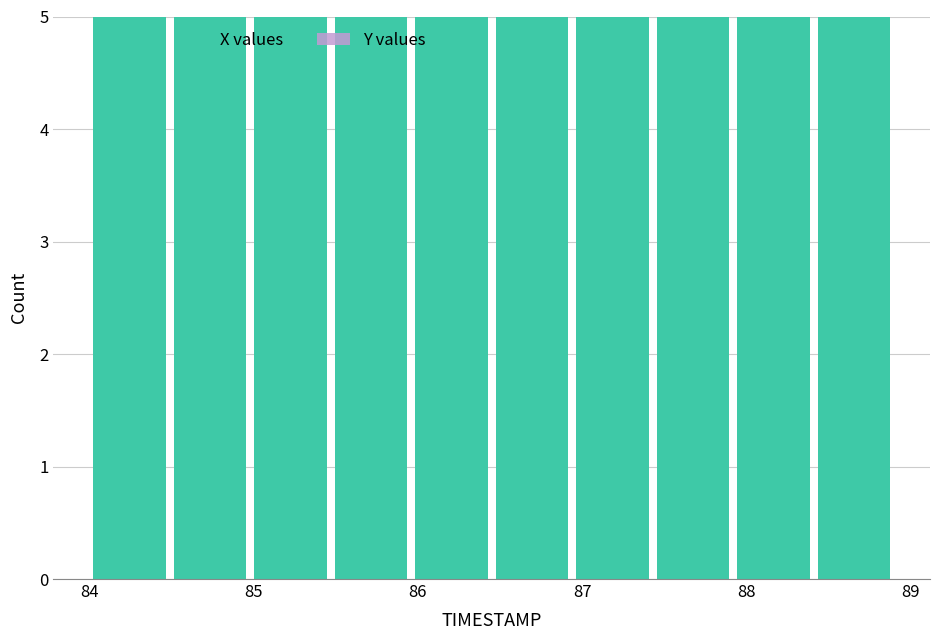

Reading left to right, list every bar in this chart as the range it spans on the x-axis followed by its height. Neither the bar edges nor the heights are printed on the chart, so give them approximately, as read against the axes.

84.00 to 84.49: 5
84.49 to 84.98: 5
84.98 to 85.47: 5
85.47 to 85.96: 5
85.96 to 86.45: 5
86.45 to 86.94: 5
86.94 to 87.43: 5
87.43 to 87.92: 5
87.92 to 88.41: 5
88.41 to 88.90: 5